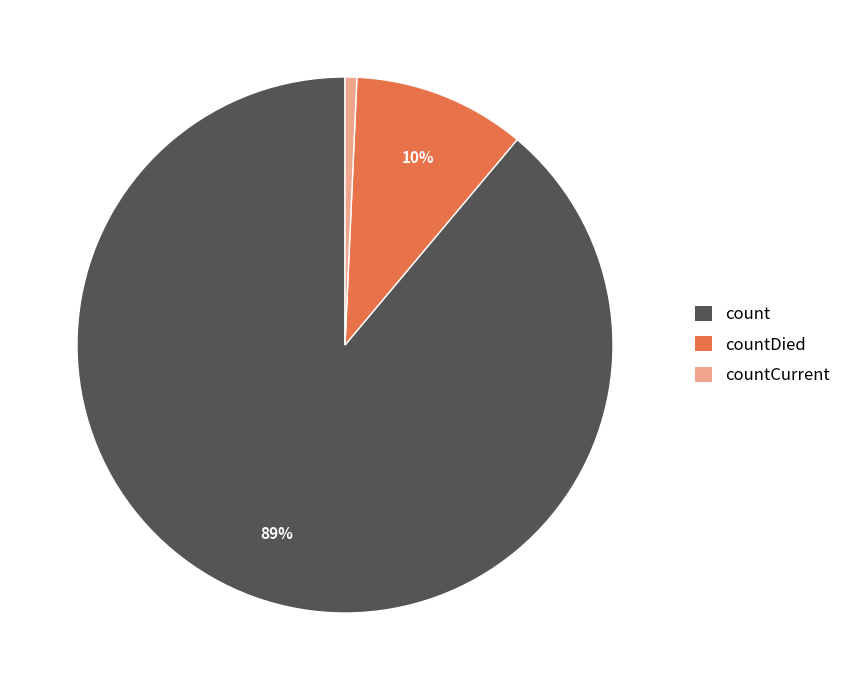

Between countCurrent and count, which is larger?

count